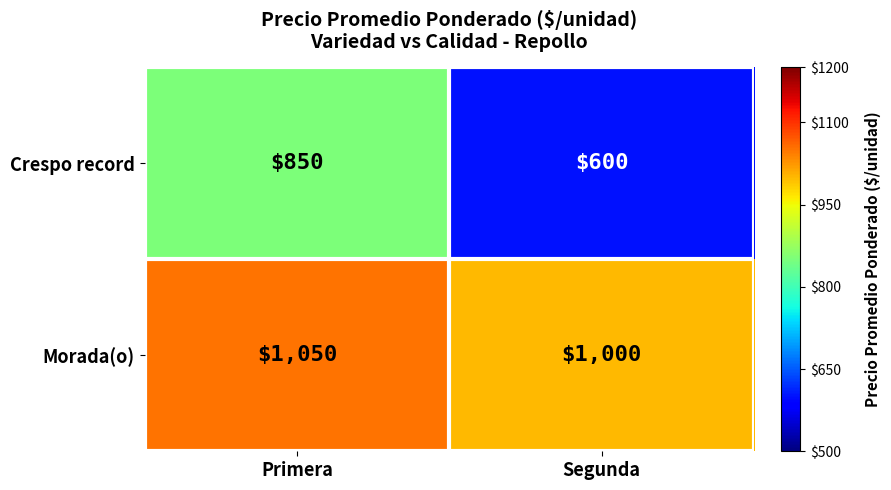

True or false: Crespo record has a value of 850 at Primera.

True